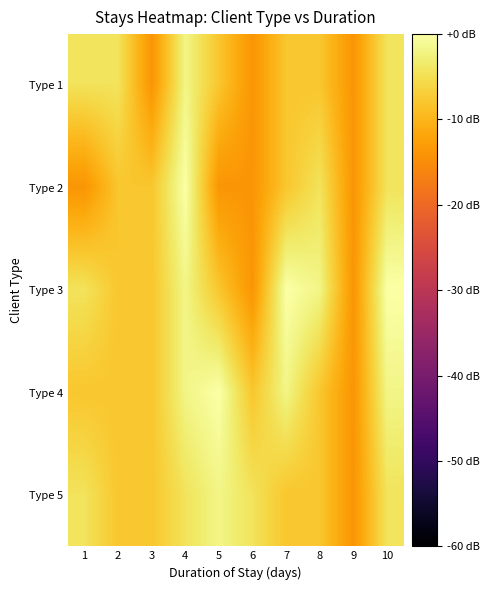

What is the difference between the highest and lowest values at 10?

4.4